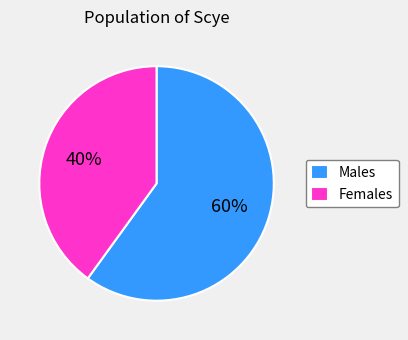

Is the sum of Females and Males greater than half?

Yes